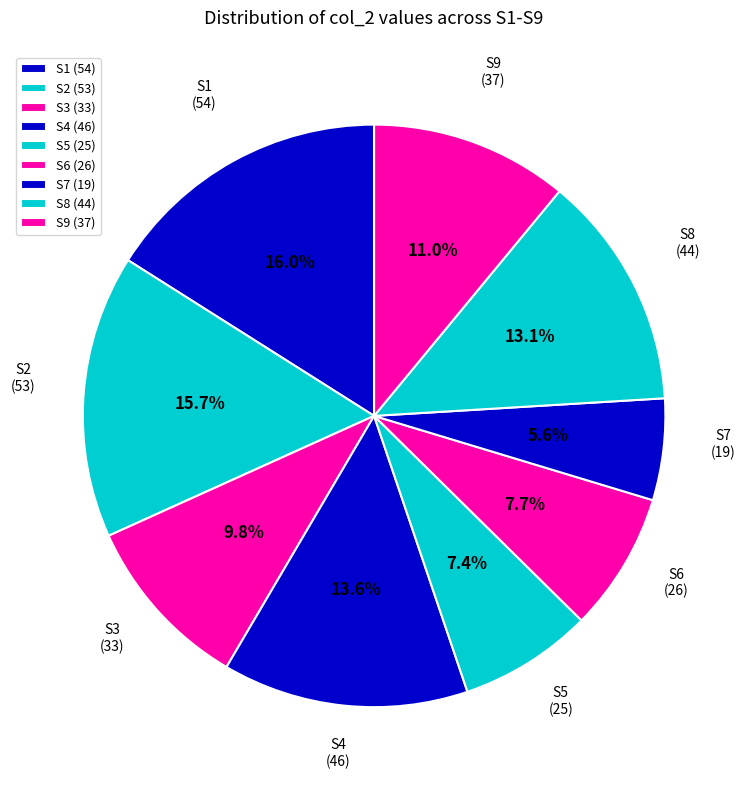

What is the ratio of the value at S4 to the value at S5?

1.8